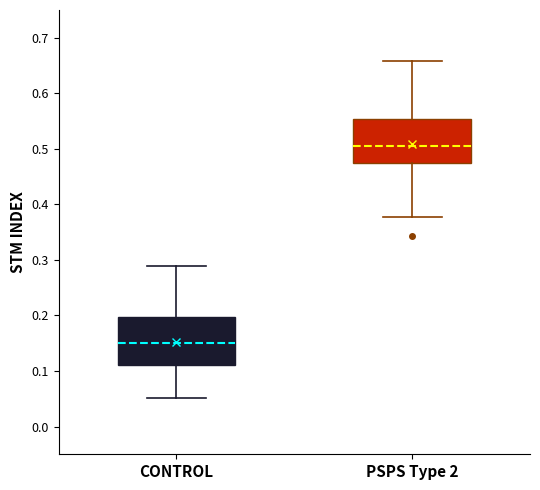

Which box's median line is the lowest?

CONTROL